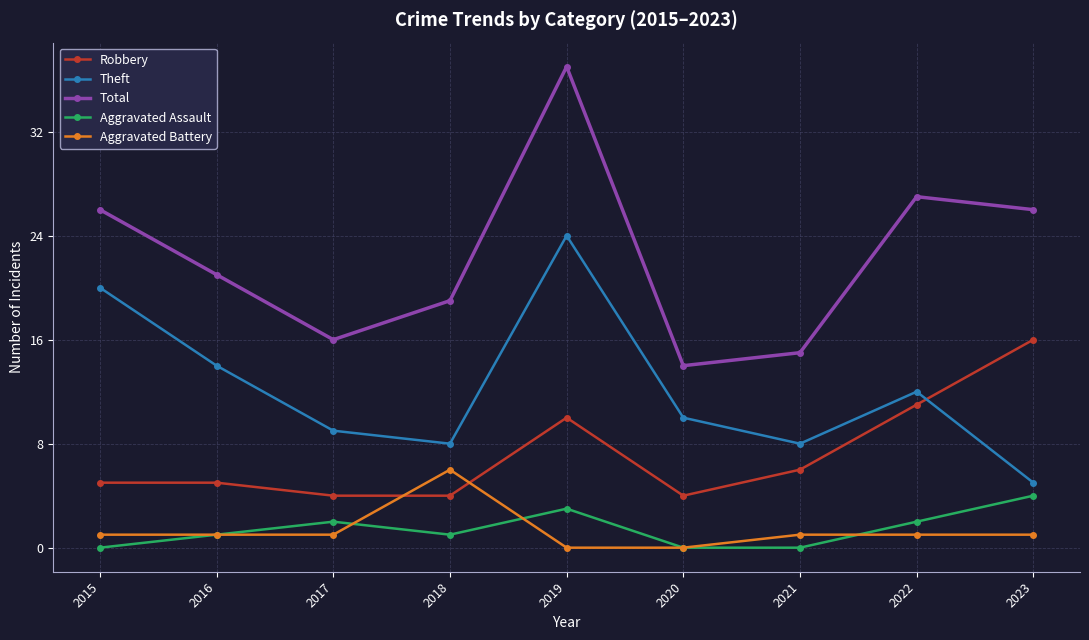

What are all the series names shown in the legend?

Robbery, Theft, Total, Aggravated Assault, Aggravated Battery